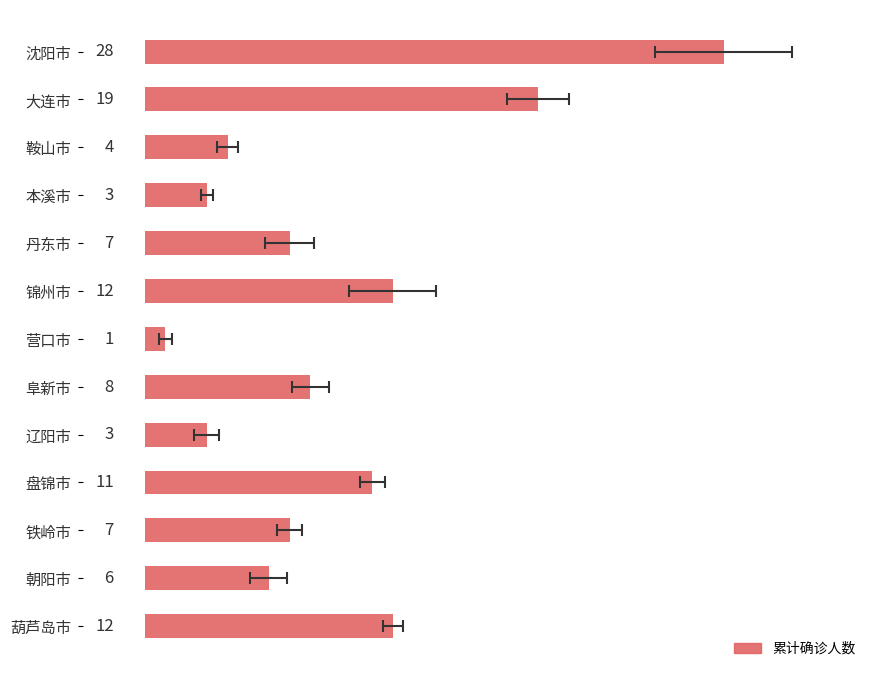

Is it true that the value at 本溪市 is 3?

True